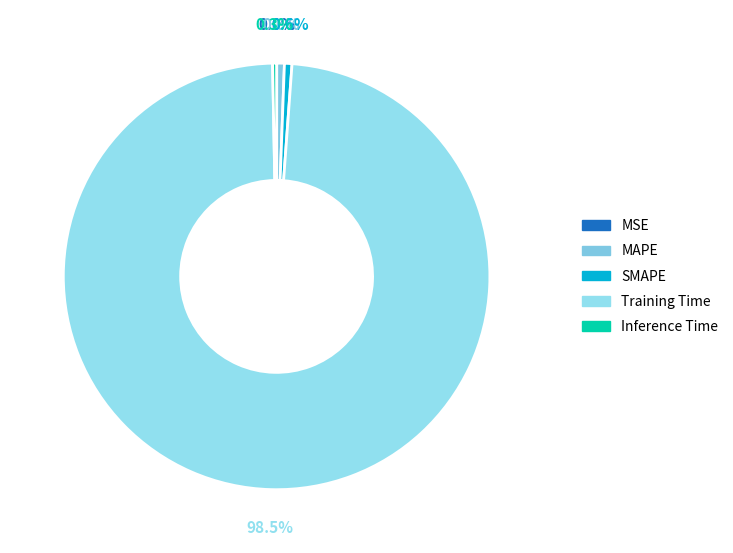

How many slices are in this pie chart?

5